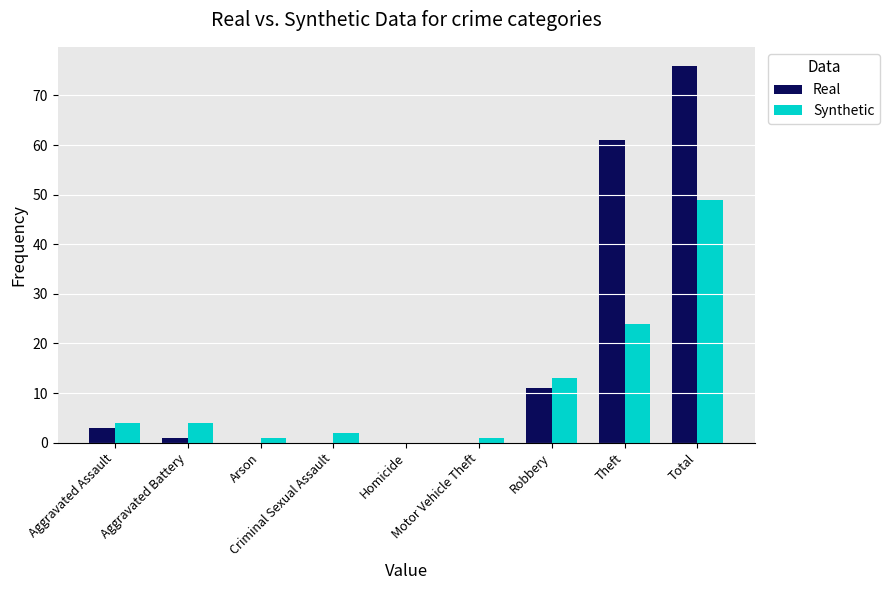

True or false: Real has a value of -35 at Arson.

False